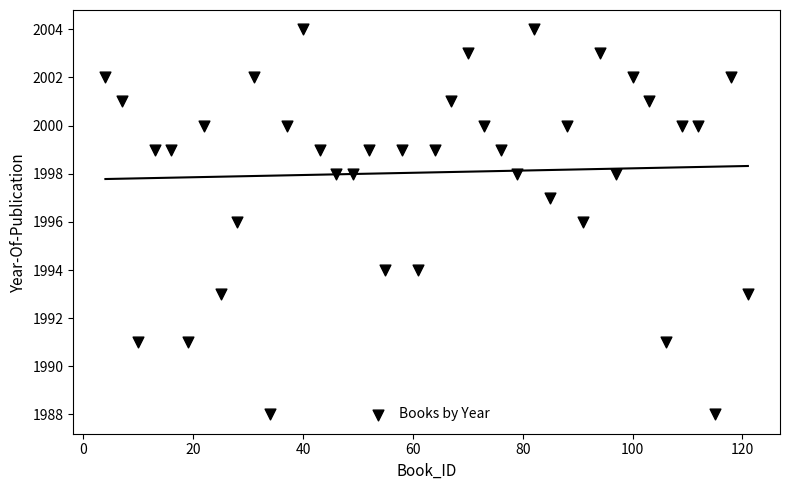

What is the range of X values (max minus min)?

117